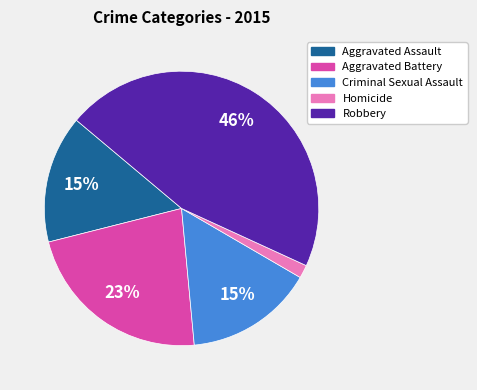

Does any single category account for the majority?

No